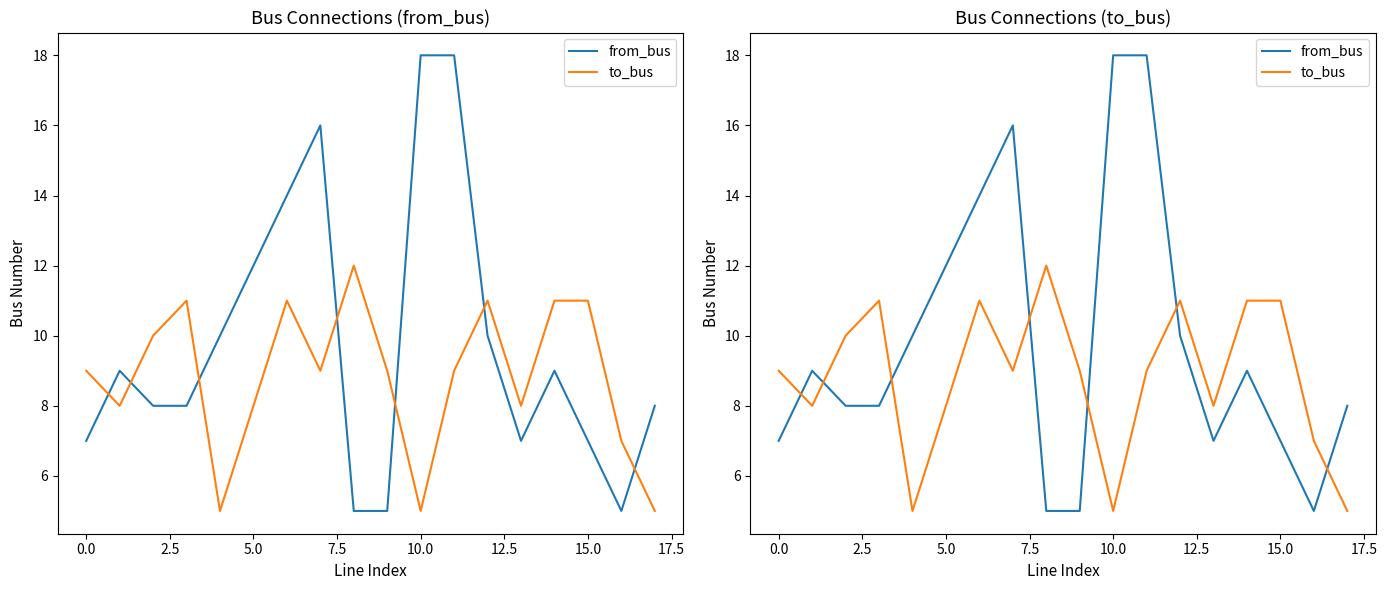

Is the value of to_bus at 20.0 greater than the value of from_bus at 14?

No